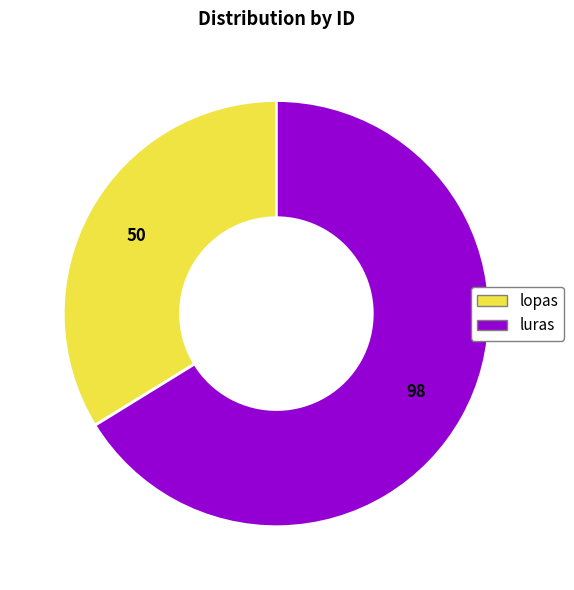

What is the ratio of the value at lopas to the value at luras?

0.5